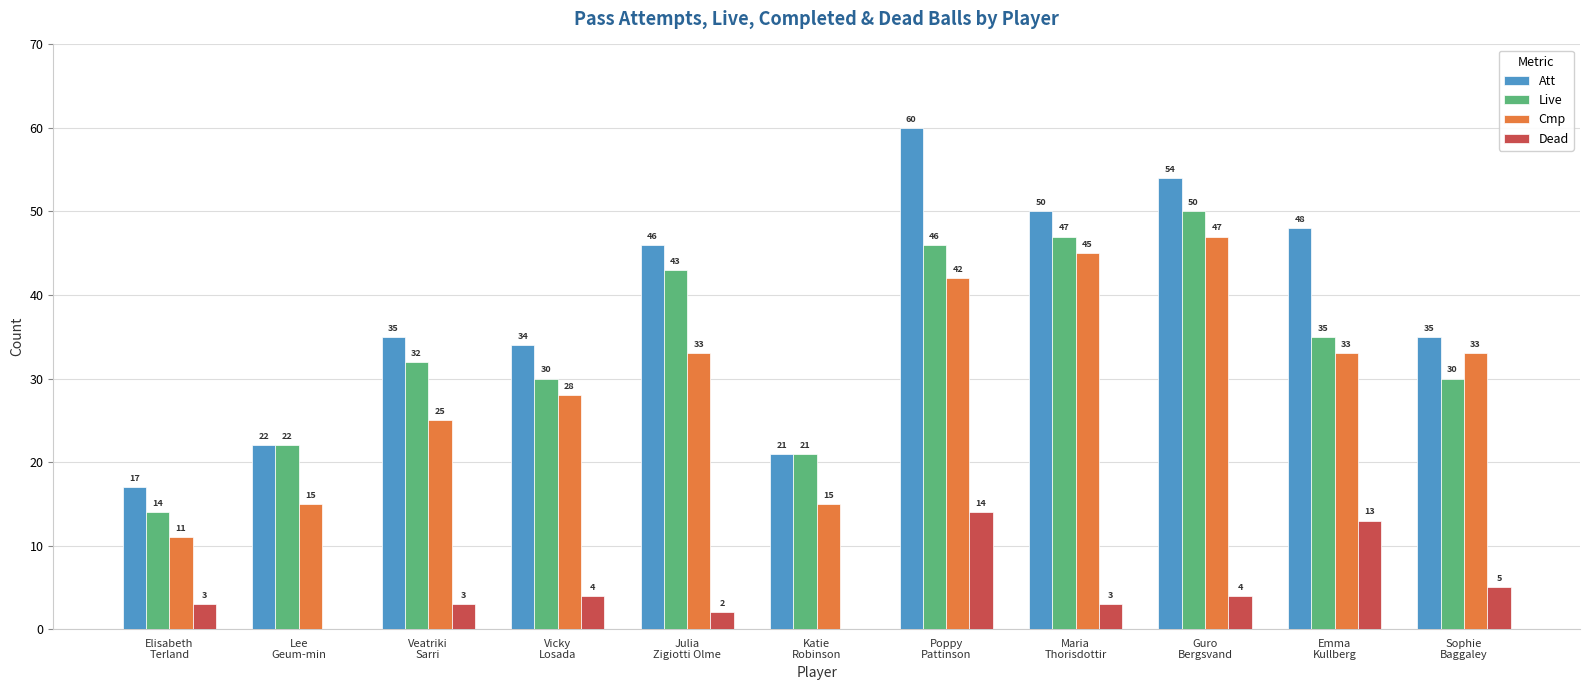

At which label does Att reach its peak?

Poppy
Pattinson